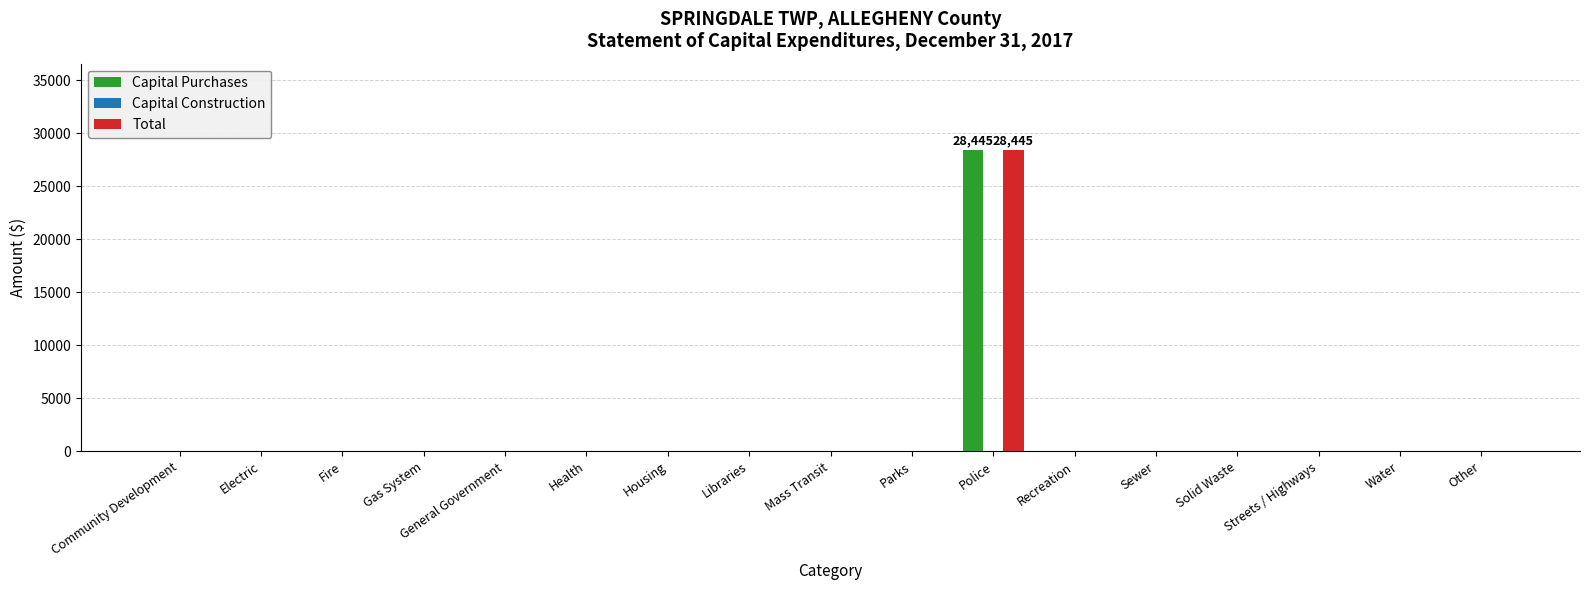

Are the bars grouped side by side (vs. stacked)?

Yes